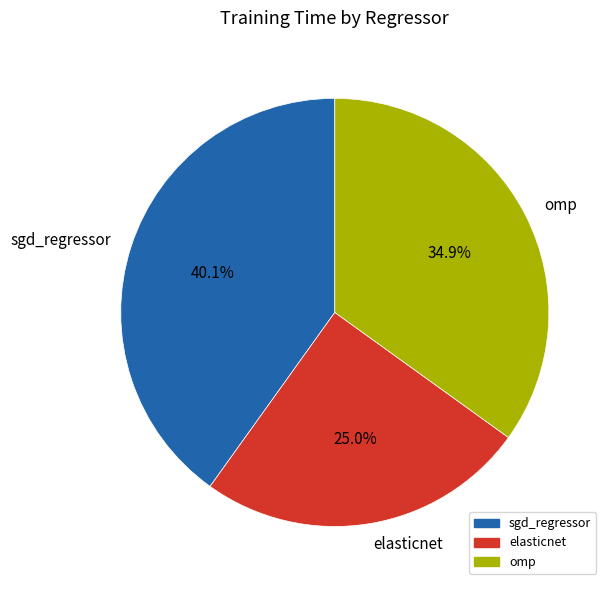

What percentage do omp and elasticnet together represent?

59.9%